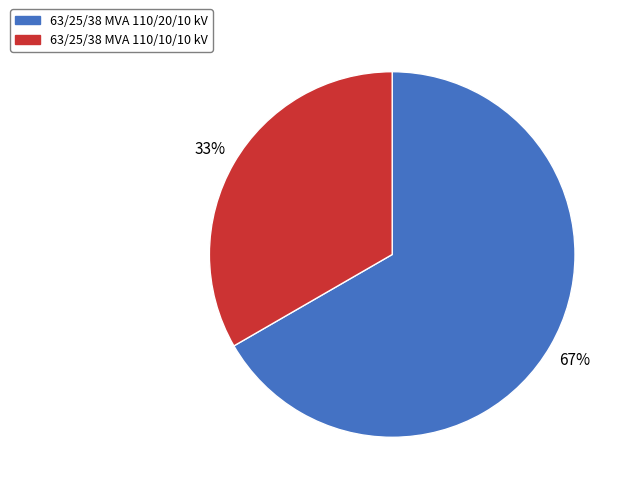

Is it true that 63/25/38 MVA 110/20/10 kV is 58% of the pie?

False